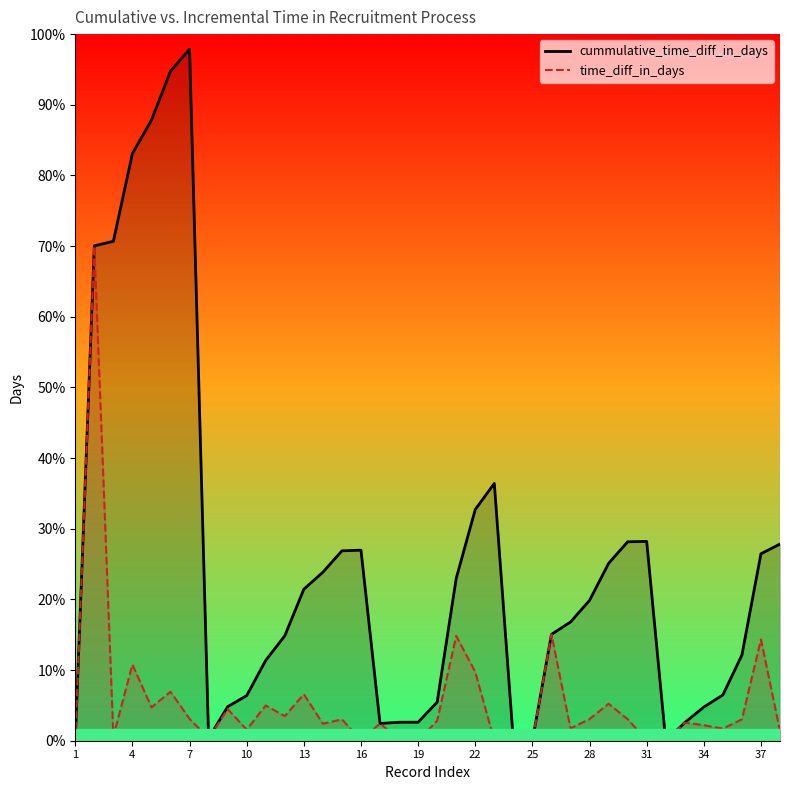

What are all the series names shown in the legend?

cummulative_time_diff_in_days, time_diff_in_days